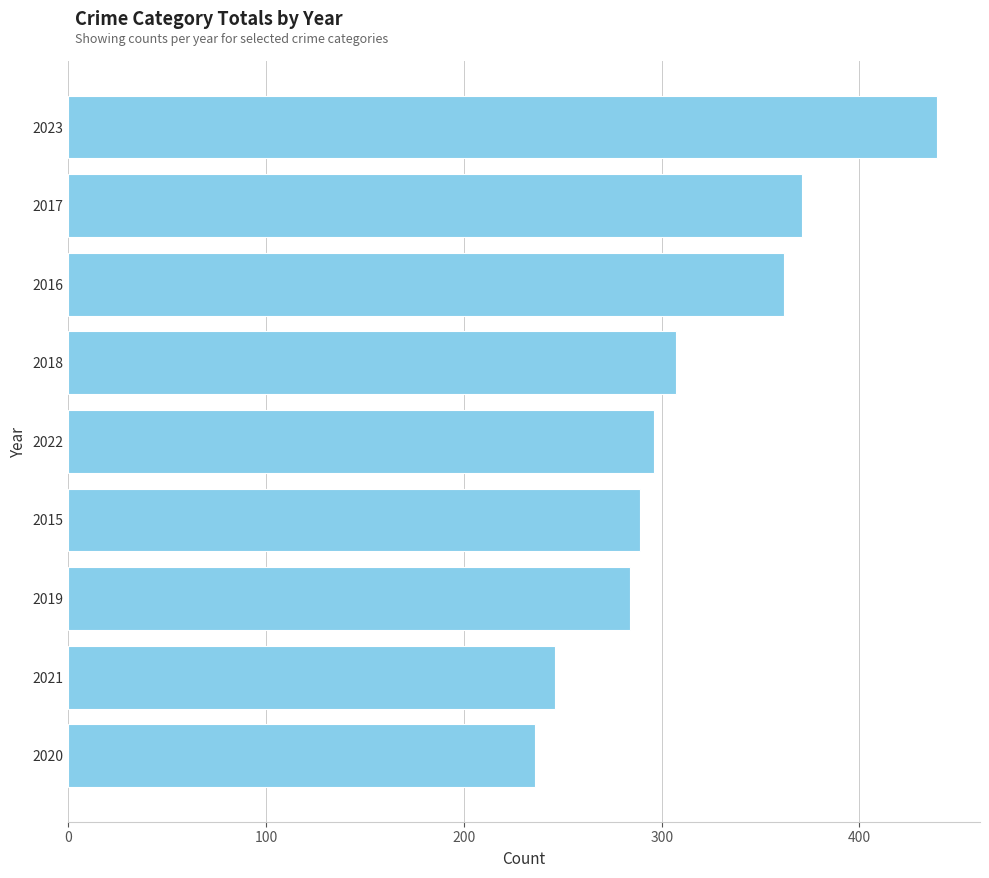

Count the number of data series in this chart.

1